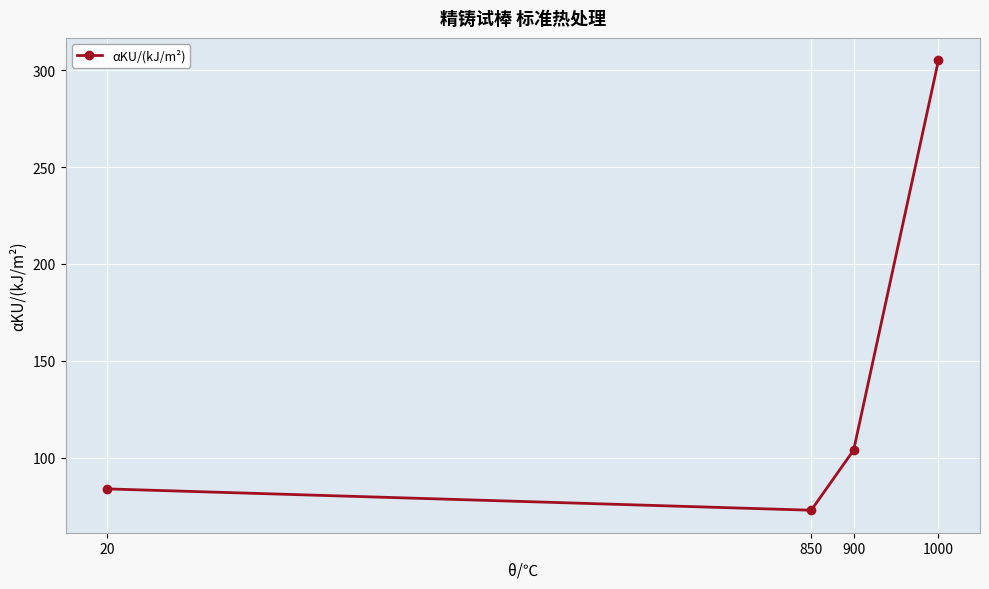

Which label corresponds to the largest value in the chart?

1000